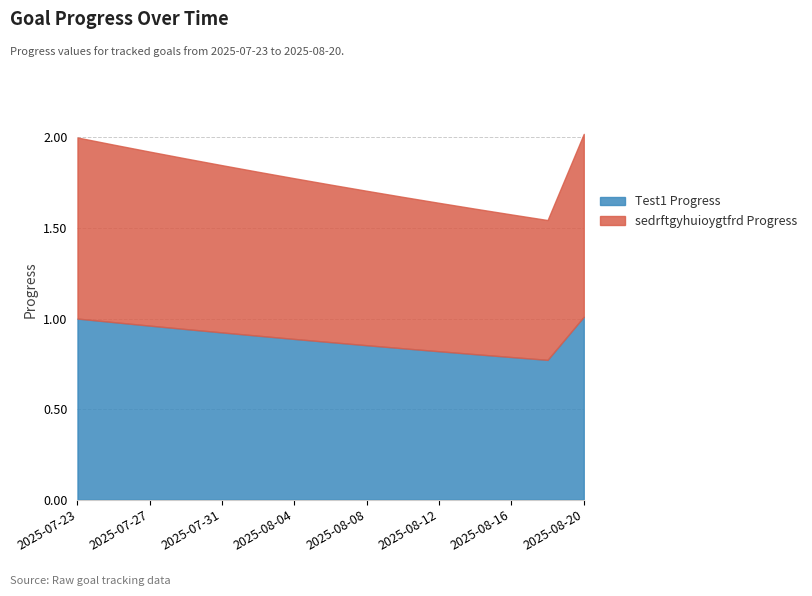

True or false: sedrftgyhuioygtfrd Progress has a value of 0.9 at 2025-07-29.

True